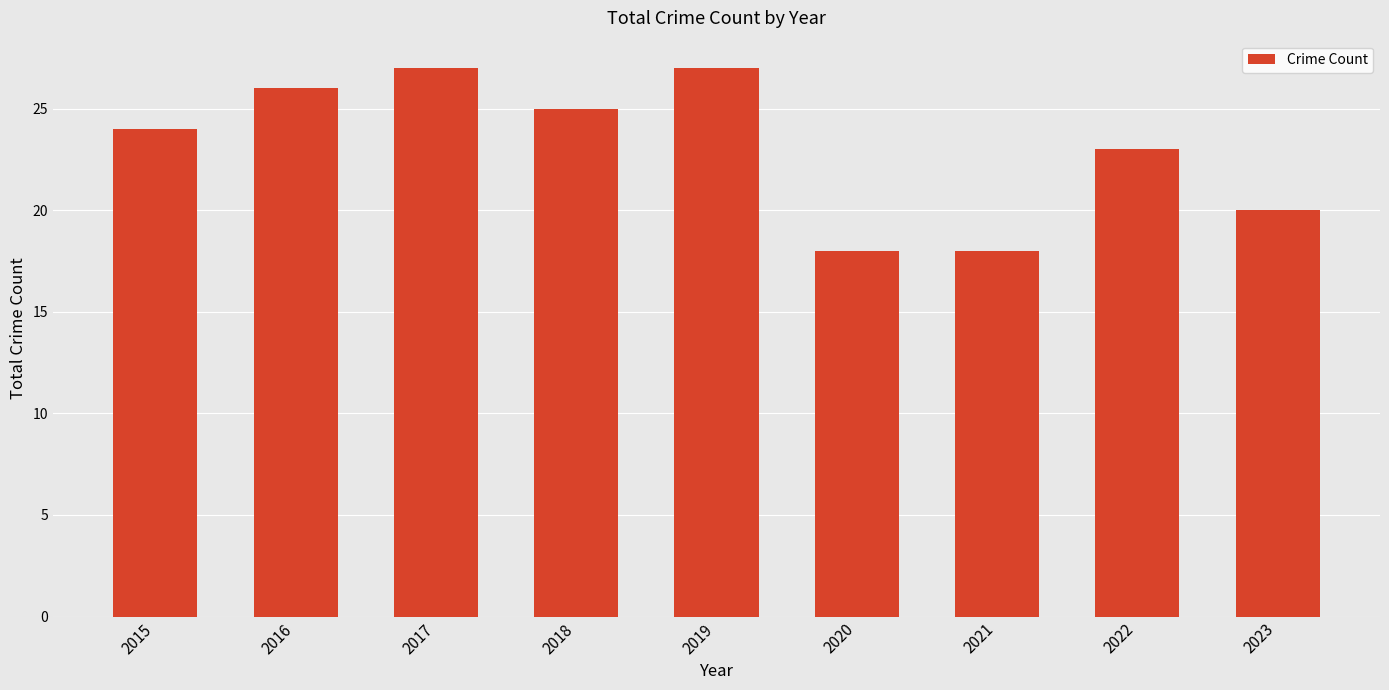

How many values are between 20 and 26?

5